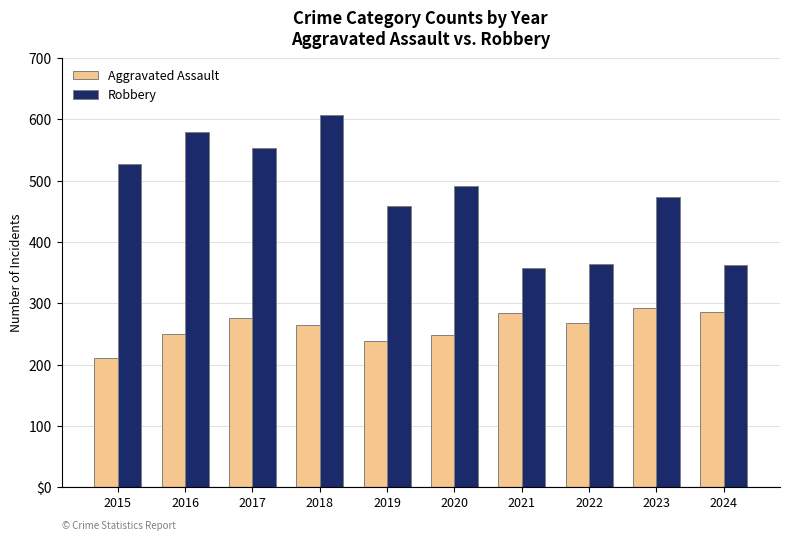

What is the difference between the maximum and second lowest values in the Robbery series?

245